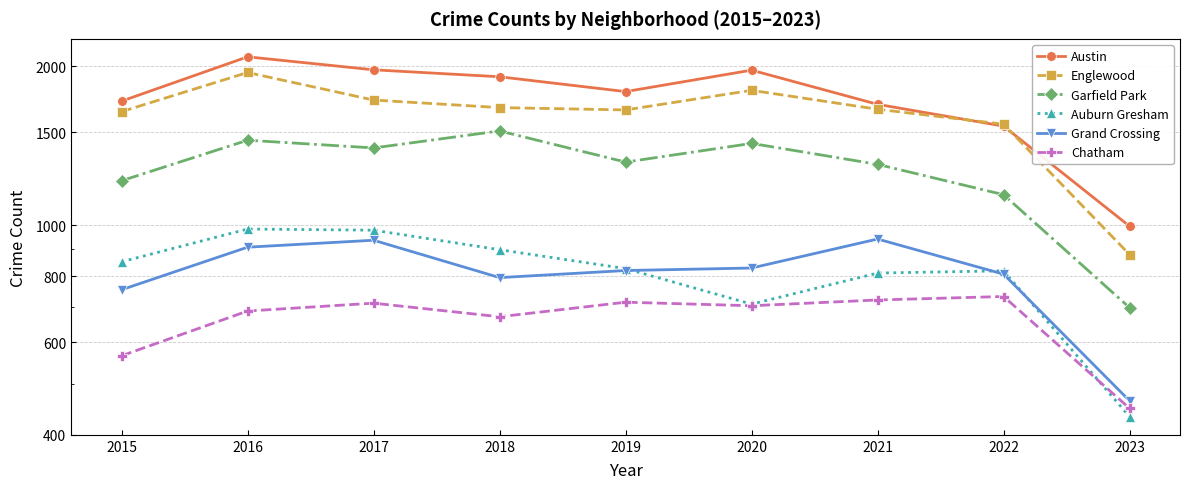

How many distinct data groups are displayed?

6